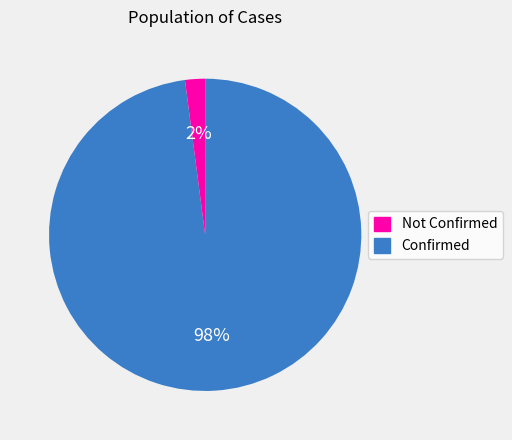

To the nearest percent, what is the difference between the largest and smallest slice percentages?

96%